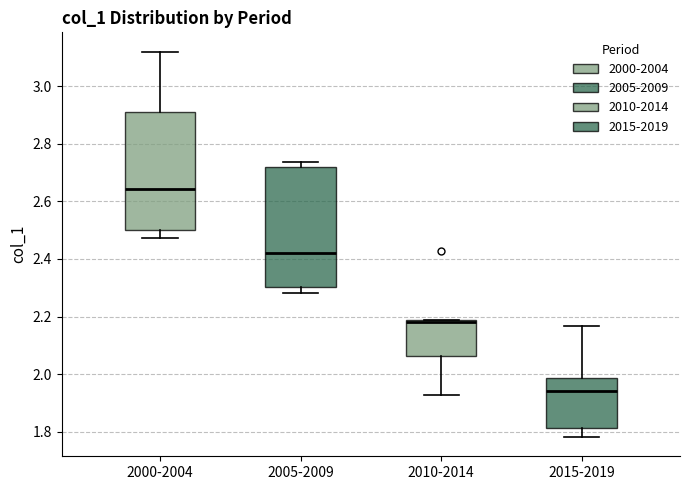

Reading left to right, transcribe this box plot: for each box, give where its median line is, the range the box spans, and where its two whiskers end, as read against the y-axis. The values are not printed on the chart, so give them approximately, as read against the axis.

2000-2004: median 2.64, box 2.50 to 2.90, whiskers 2.48 to 3.12
2005-2009: median 2.42, box 2.30 to 2.72, whiskers 2.28 to 2.74
2010-2014: median 2.18 (just below the box's upper edge), box 2.06 to 2.18, whiskers 1.92 to 2.18
2015-2019: median 1.94, box 1.82 to 1.98, whiskers 1.78 to 2.16